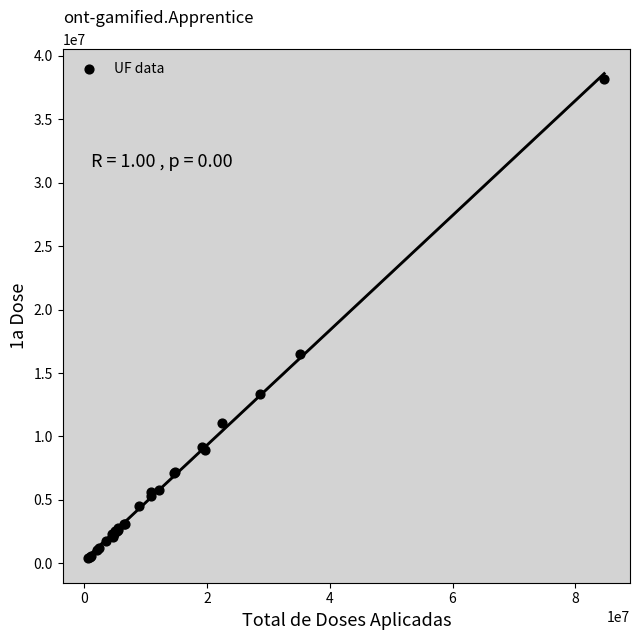

What Y value in the scatter plot is closest to 19264769?

16489167